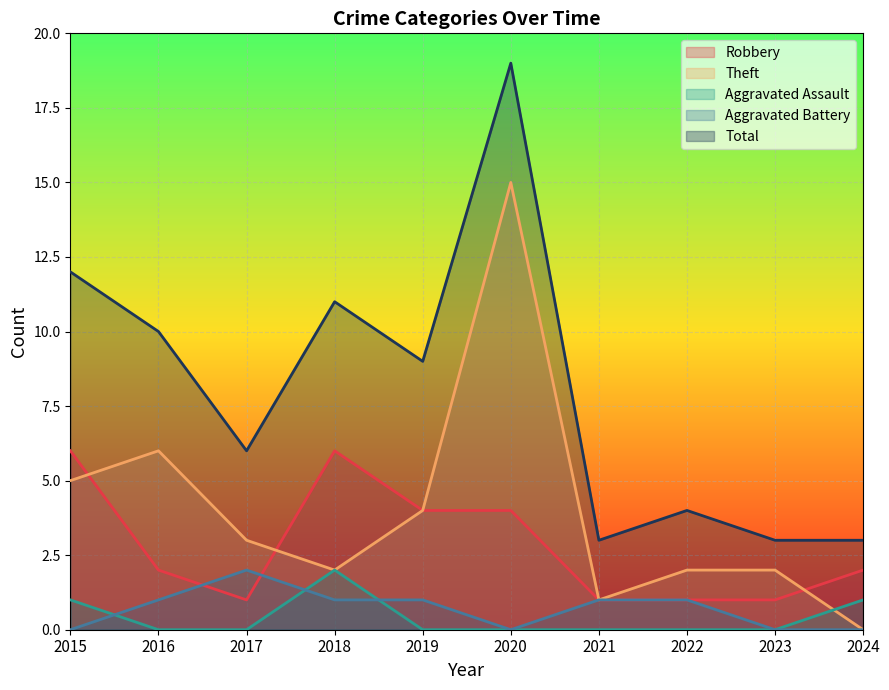

At which label does Aggravated Battery reach its minimum?

2015